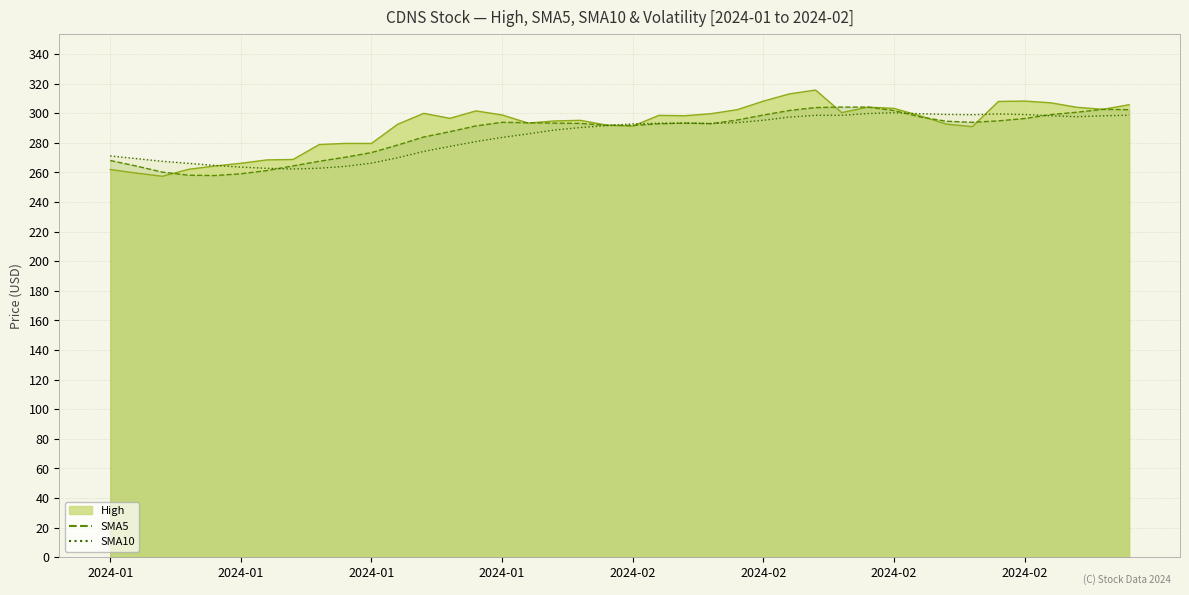

Where is the first local minimum for SMA5?

2024-01-09